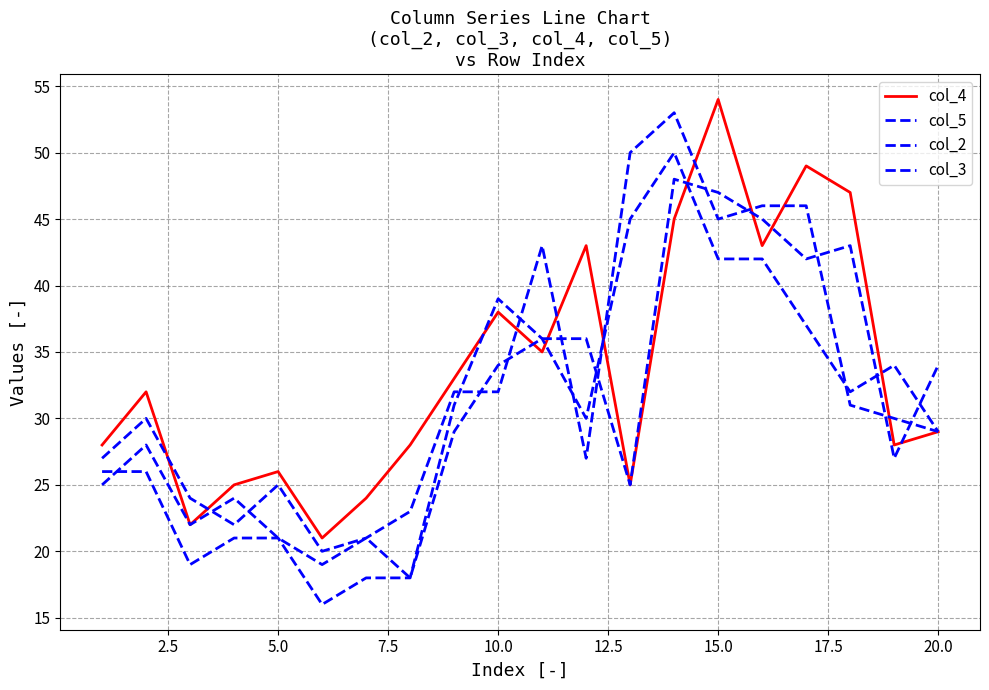

Does the chart have visible grid lines?

Yes